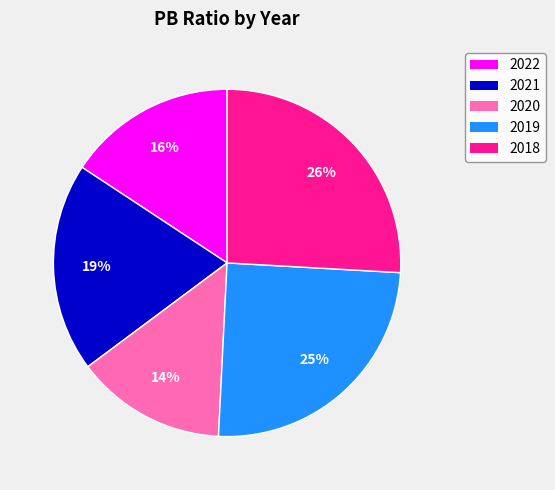

To the nearest percent, what is the difference between the 2022 and 2020 slice percentages?

2%